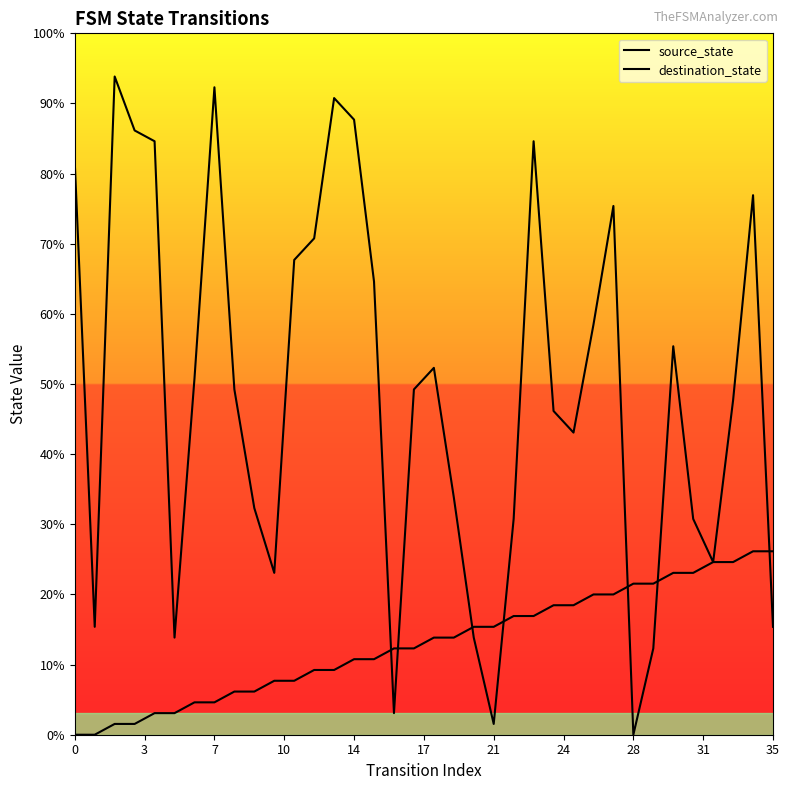

Which series ends up on top after the final intersection of destination_state and source_state?

source_state